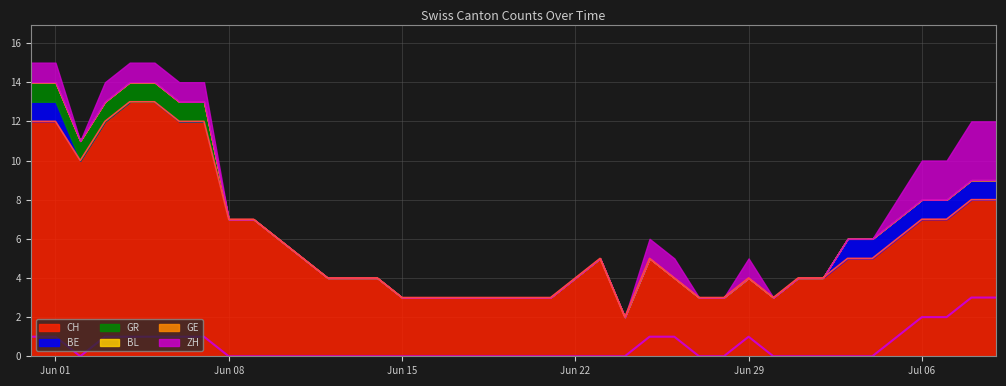

True or false: BE and GR cross at least once.

False